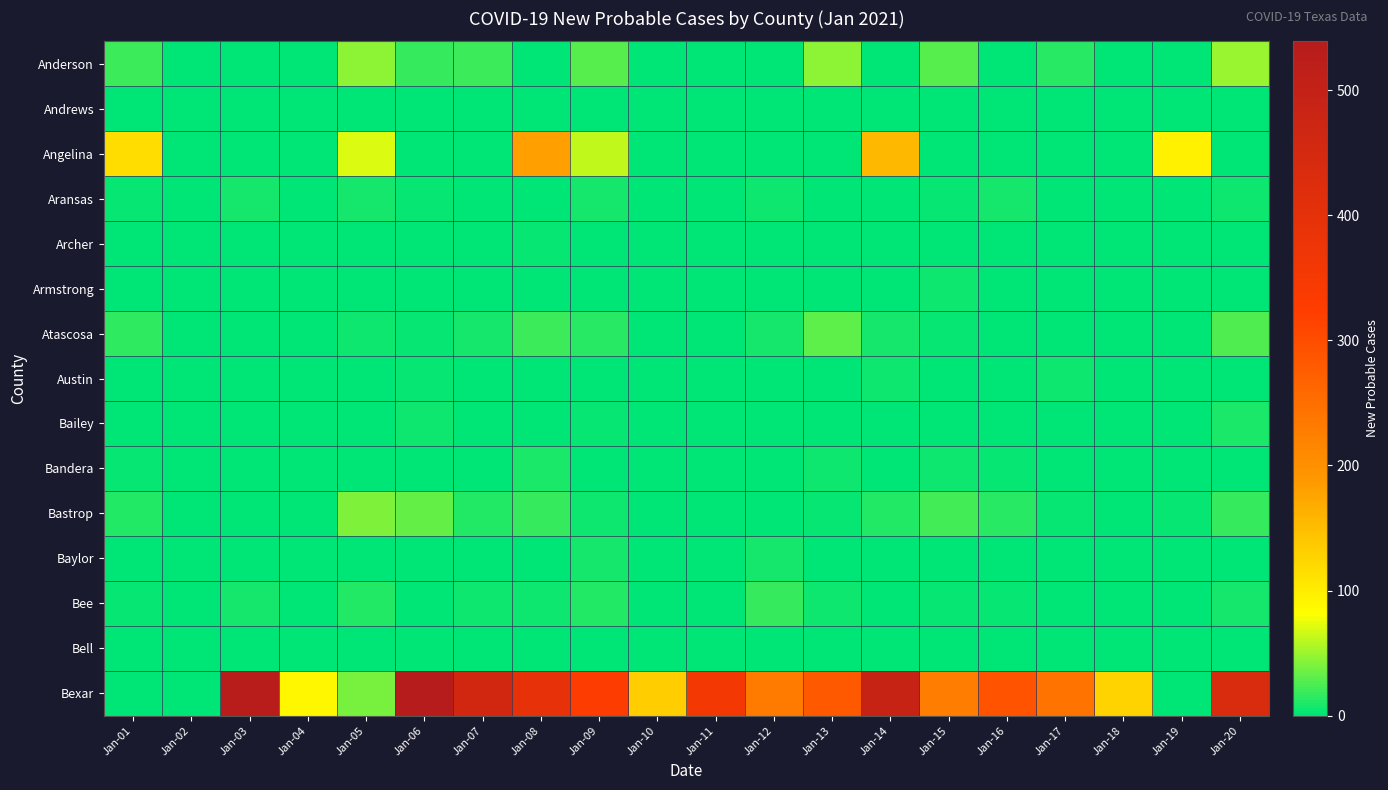

Reading right to left, list all the values displayed in this chart.

Anderson: Jan-20=50	Jan-19=0	Jan-18=0	Jan-17=13	Jan-16=0	Jan-15=29	Jan-14=0	Jan-13=46	Jan-12=0	Jan-11=0	Jan-10=0	Jan-09=28	Jan-08=0	Jan-07=21	Jan-06=17	Jan-05=46	Jan-04=0	Jan-03=0	Jan-02=0	Jan-01=19
Andrews: Jan-20=0	Jan-19=0	Jan-18=0	Jan-17=0	Jan-16=0	Jan-15=0	Jan-14=0	Jan-13=0	Jan-12=0	Jan-11=0	Jan-10=0	Jan-09=0	Jan-08=0	Jan-07=0	Jan-06=0	Jan-05=0	Jan-04=0	Jan-03=0	Jan-02=0	Jan-01=0
Angelina: Jan-20=0	Jan-19=96	Jan-18=0	Jan-17=0	Jan-16=0	Jan-15=0	Jan-14=154	Jan-13=0	Jan-12=0	Jan-11=0	Jan-10=0	Jan-09=63	Jan-08=179	Jan-07=0	Jan-06=0	Jan-05=70	Jan-04=0	Jan-03=0	Jan-02=0	Jan-01=117
Aransas: Jan-20=6	Jan-19=1	Jan-18=0	Jan-17=1	Jan-16=8	Jan-15=3	Jan-14=0	Jan-13=2	Jan-12=5	Jan-11=0	Jan-10=2	Jan-09=7	Jan-08=2	Jan-07=0	Jan-06=4	Jan-05=7	Jan-04=0	Jan-03=7	Jan-02=0	Jan-01=3
Archer: Jan-20=0	Jan-19=0	Jan-18=0	Jan-17=0	Jan-16=0	Jan-15=1	Jan-14=0	Jan-13=0	Jan-12=0	Jan-11=0	Jan-10=0	Jan-09=0	Jan-08=3	Jan-07=1	Jan-06=1	Jan-05=1	Jan-04=0	Jan-03=0	Jan-02=0	Jan-01=0
Armstrong: Jan-20=0	Jan-19=1	Jan-18=0	Jan-17=0	Jan-16=1	Jan-15=6	Jan-14=0	Jan-13=0	Jan-12=0	Jan-11=0	Jan-10=0	Jan-09=0	Jan-08=0	Jan-07=0	Jan-06=1	Jan-05=0	Jan-04=0	Jan-03=0	Jan-02=0	Jan-01=0
Atascosa: Jan-20=26	Jan-19=0	Jan-18=0	Jan-17=0	Jan-16=0	Jan-15=4	Jan-14=7	Jan-13=30	Jan-12=7	Jan-11=0	Jan-10=0	Jan-09=13	Jan-08=19	Jan-07=7	Jan-06=3	Jan-05=6	Jan-04=0	Jan-03=0	Jan-02=0	Jan-01=15
Austin: Jan-20=0	Jan-19=2	Jan-18=0	Jan-17=6	Jan-16=2	Jan-15=0	Jan-14=6	Jan-13=1	Jan-12=0	Jan-11=0	Jan-10=2	Jan-09=0	Jan-08=1	Jan-07=2	Jan-06=3	Jan-05=0	Jan-04=0	Jan-03=0	Jan-02=0	Jan-01=0
Bailey: Jan-20=9	Jan-19=0	Jan-18=0	Jan-17=0	Jan-16=0	Jan-15=0	Jan-14=1	Jan-13=0	Jan-12=0	Jan-11=0	Jan-10=0	Jan-09=3	Jan-08=0	Jan-07=0	Jan-06=5	Jan-05=0	Jan-04=0	Jan-03=0	Jan-02=0	Jan-01=0
Bandera: Jan-20=1	Jan-19=0	Jan-18=0	Jan-17=0	Jan-16=3	Jan-15=5	Jan-14=0	Jan-13=6	Jan-12=2	Jan-11=0	Jan-10=0	Jan-09=0	Jan-08=10	Jan-07=2	Jan-06=0	Jan-05=1	Jan-04=0	Jan-03=0	Jan-02=0	Jan-01=3
Bastrop: Jan-20=17	Jan-19=3	Jan-18=0	Jan-17=3	Jan-16=13	Jan-15=22	Jan-14=11	Jan-13=4	Jan-12=0	Jan-11=0	Jan-10=1	Jan-09=5	Jan-08=18	Jan-07=11	Jan-06=33	Jan-05=41	Jan-04=0	Jan-03=0	Jan-02=0	Jan-01=11
Baylor: Jan-20=0	Jan-19=0	Jan-18=0	Jan-17=0	Jan-16=2	Jan-15=0	Jan-14=1	Jan-13=0	Jan-12=8	Jan-11=0	Jan-10=0	Jan-09=8	Jan-08=0	Jan-07=0	Jan-06=1	Jan-05=1	Jan-04=0	Jan-03=0	Jan-02=0	Jan-01=2
Bee: Jan-20=8	Jan-19=1	Jan-18=0	Jan-17=1	Jan-16=4	Jan-15=3	Jan-14=2	Jan-13=5	Jan-12=17	Jan-11=0	Jan-10=0	Jan-09=12	Jan-08=5	Jan-07=5	Jan-06=2	Jan-05=11	Jan-04=0	Jan-03=7	Jan-02=0	Jan-01=3
Bell: Jan-20=0	Jan-19=0	Jan-18=0	Jan-17=0	Jan-16=0	Jan-15=0	Jan-14=0	Jan-13=0	Jan-12=0	Jan-11=0	Jan-10=0	Jan-09=0	Jan-08=0	Jan-07=0	Jan-06=0	Jan-05=0	Jan-04=0	Jan-03=0	Jan-02=0	Jan-01=0
Bexar: Jan-20=435	Jan-19=0	Jan-18=127	Jan-17=243	Jan-16=289	Jan-15=229	Jan-14=488	Jan-13=281	Jan-12=230	Jan-11=354	Jan-10=134	Jan-09=329	Jan-08=395	Jan-07=461	Jan-06=539	Jan-05=39	Jan-04=90	Jan-03=533	Jan-02=0	Jan-01=0